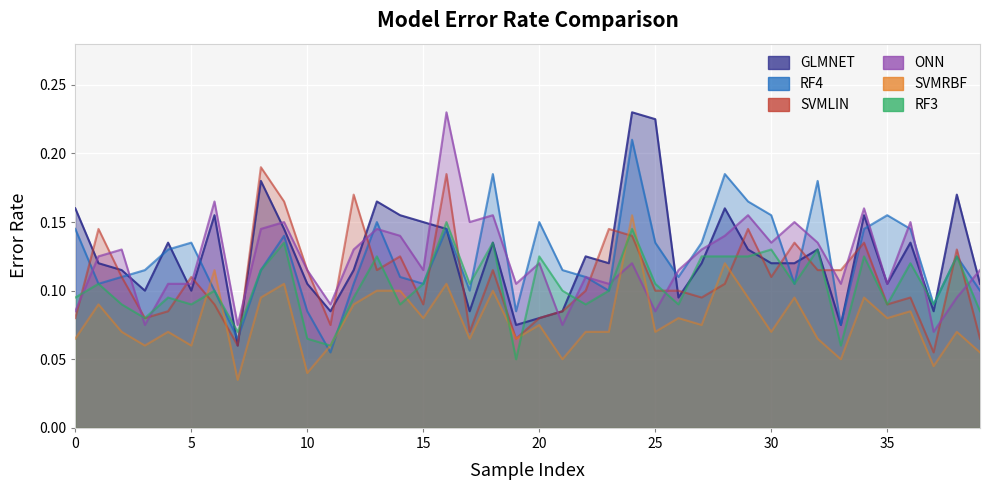

What is the average value of the GLMNET series?

0.1